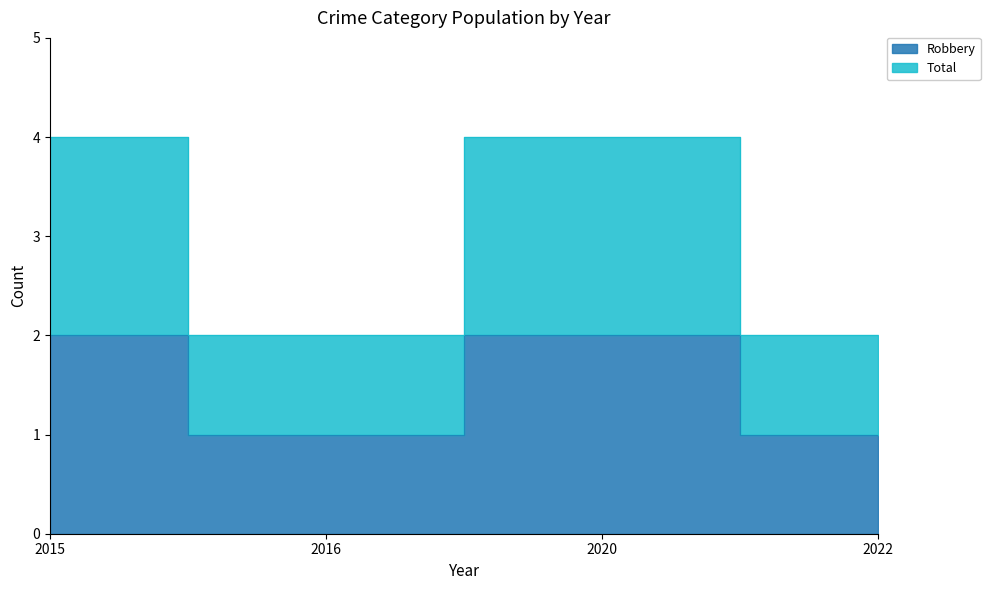

True or false: Robbery has more than 2 points higher than both neighbors.

False